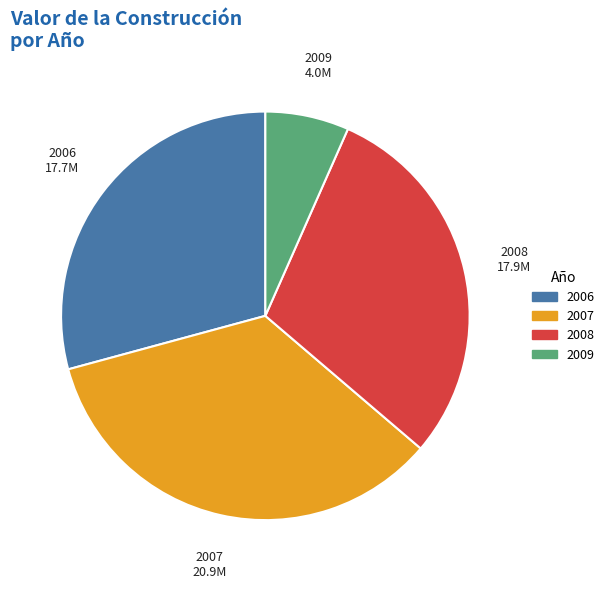

What is the ratio of the value at 2006 to the value at 2008?

1.0